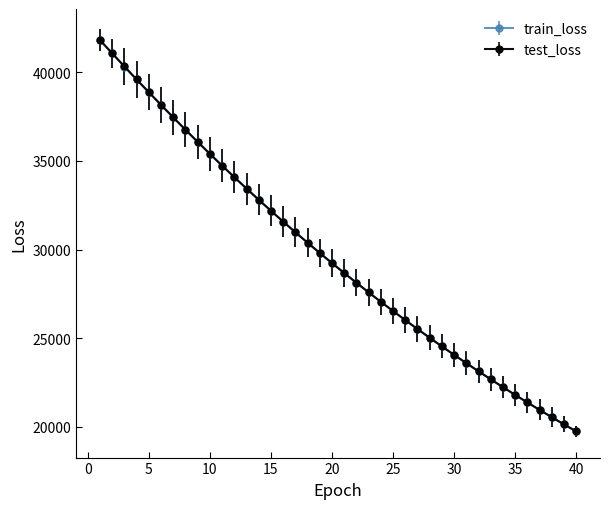

What is the value of the train_loss point at the 14th from the left?

32806.1